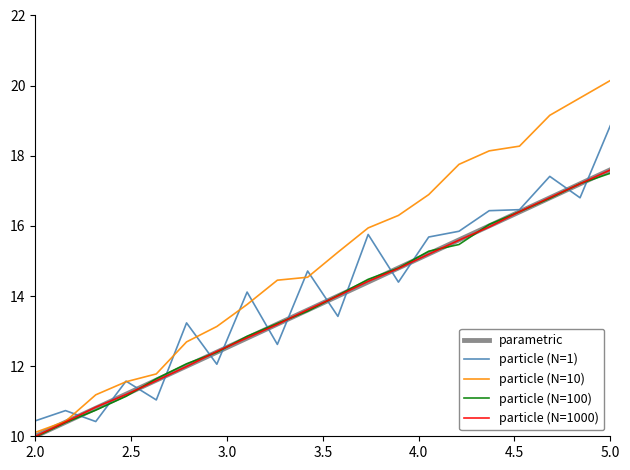

How many distinct data groups are displayed?

5